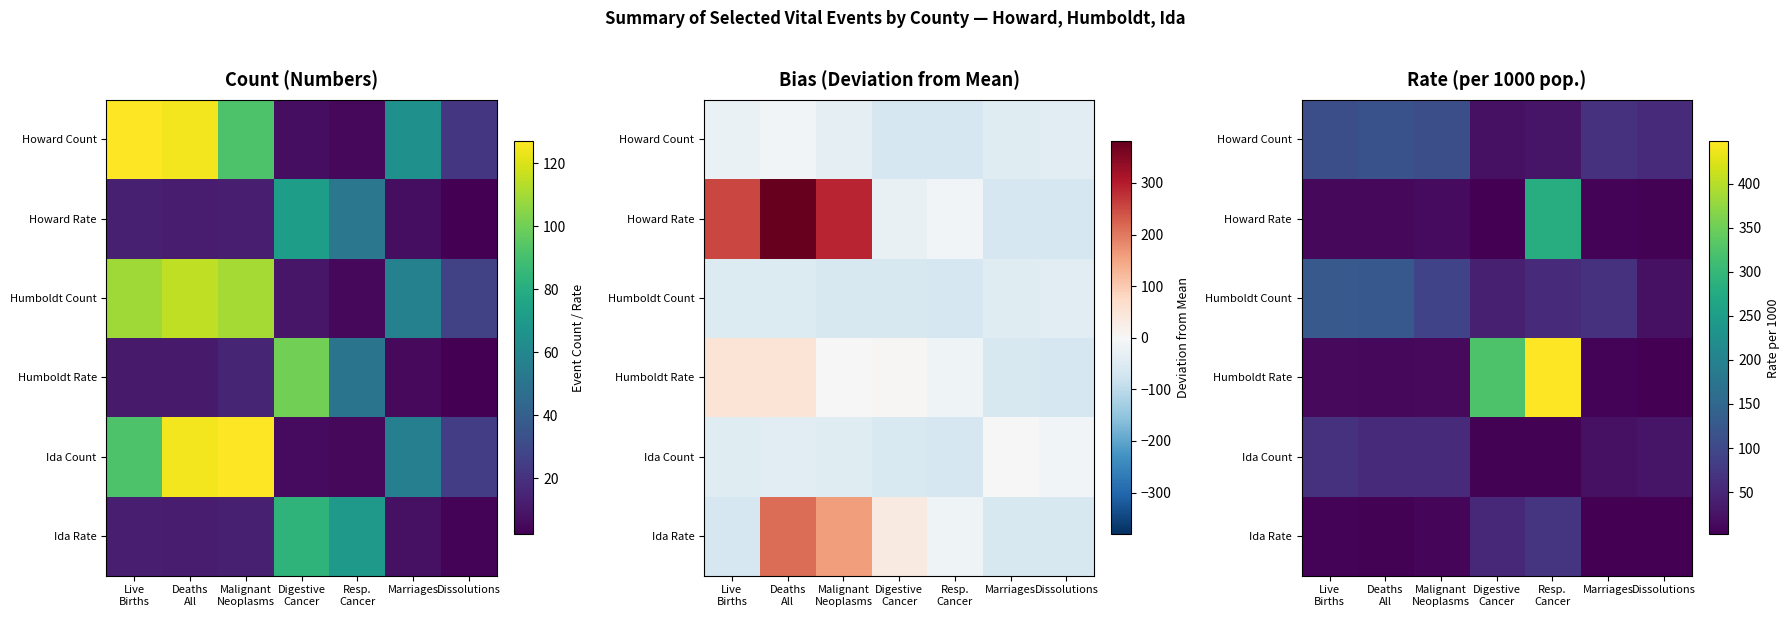

At how many categories does at least one series exceed 387?

1